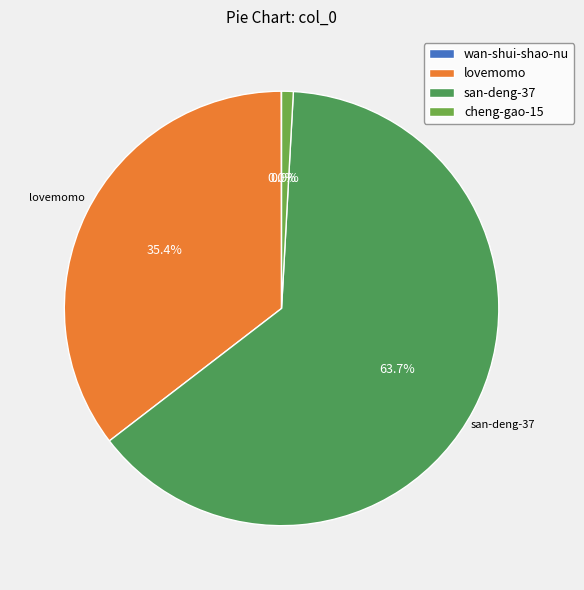

What is the ratio of the value at lovemomo to the value at san-deng-37?

0.6